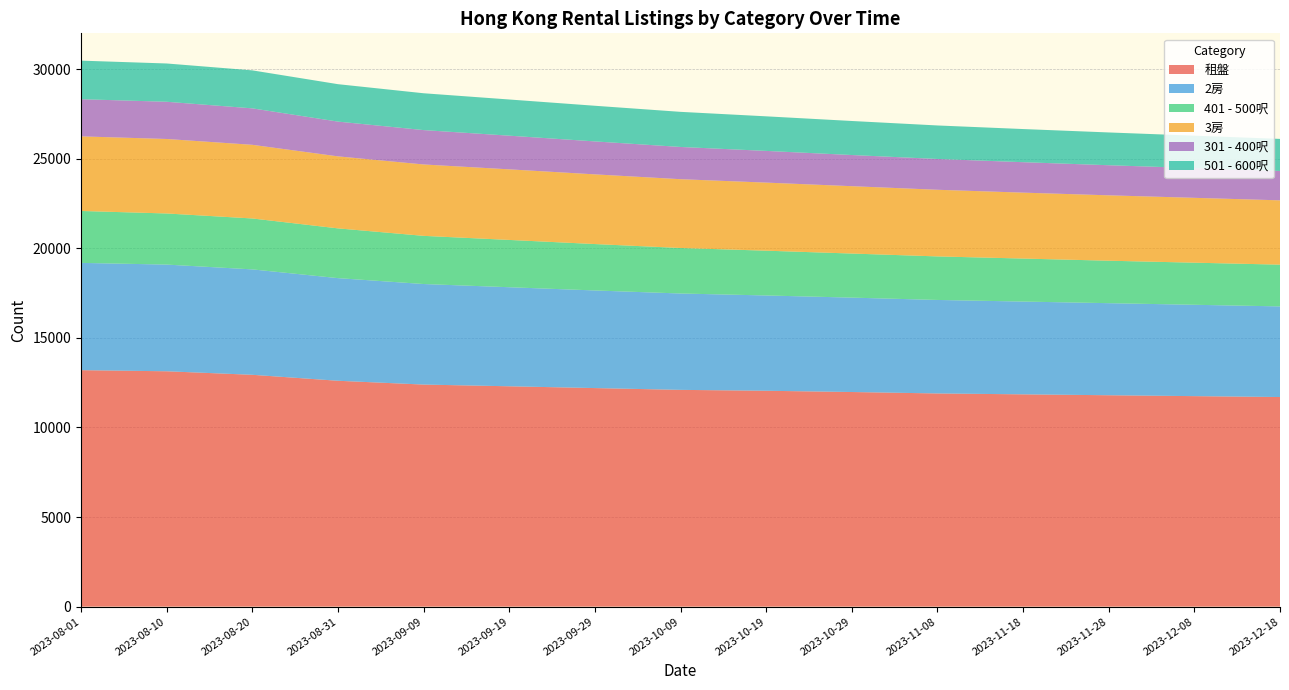

Reading right to left, list all the values displayed in this chart.

租盤: 11550	11600	11650	11700	11750	11800	11850	11950	12050	12100	12200	12350	12609	12984	13200
2房: 4860	4890	4930	4970	5010	5060	5120	5200	5280	5350	5450	5580	5726	5893	5989
401 - 500呎: 2360	2380	2400	2420	2440	2460	2490	2520	2560	2600	2650	2700	2773	2825	2898
3房: 3540	3560	3580	3600	3620	3650	3680	3720	3760	3800	3860	3920	4014	4122	4164
301 - 400呎: 1580	1600	1620	1640	1660	1680	1700	1720	1750	1780	1820	1870	1936	2037	2075
501 - 600呎: 1750	1770	1790	1810	1830	1850	1870	1900	1930	1960	2000	2040	2098	2115	2153